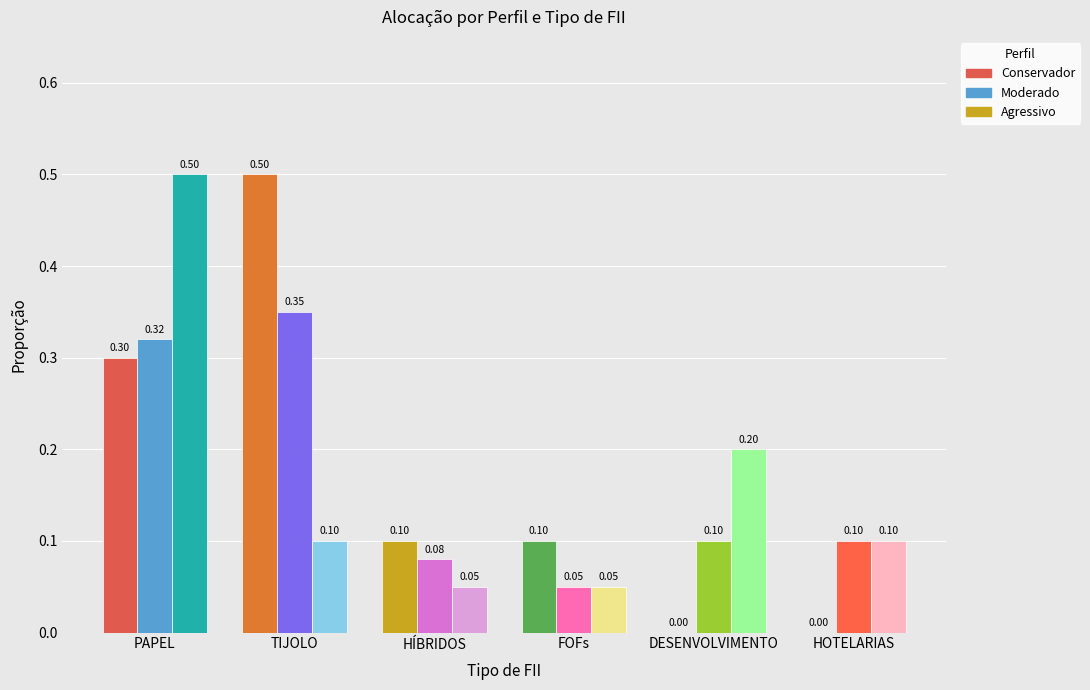

How many bars are there in each group?

3